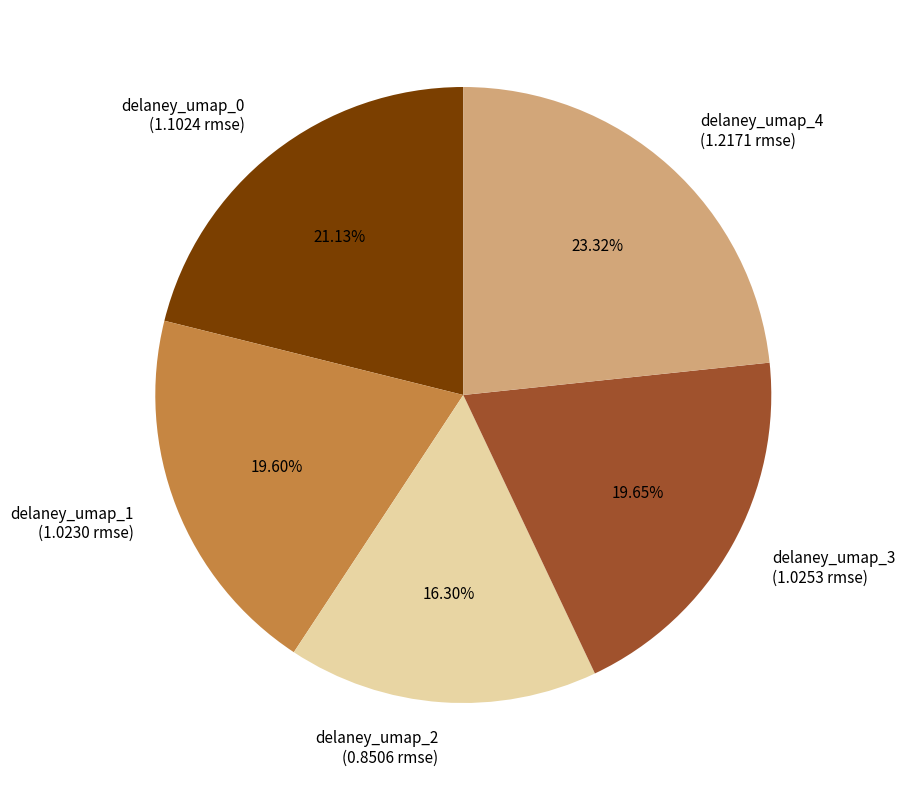

To the nearest percent, what is the combined percentage of delaney_umap_2 and delaney_umap_0?

37%